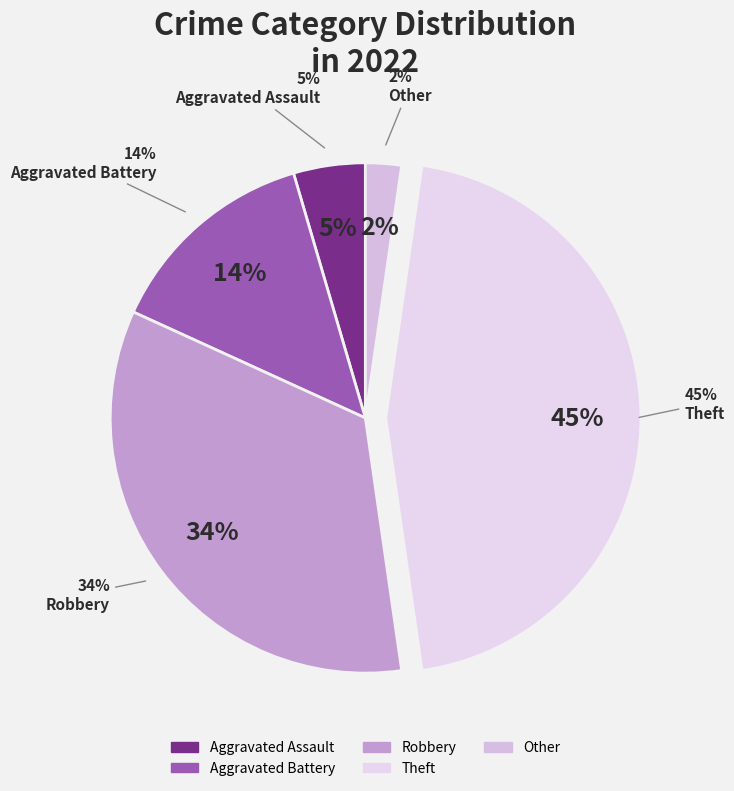

Which slice is the largest?

Theft